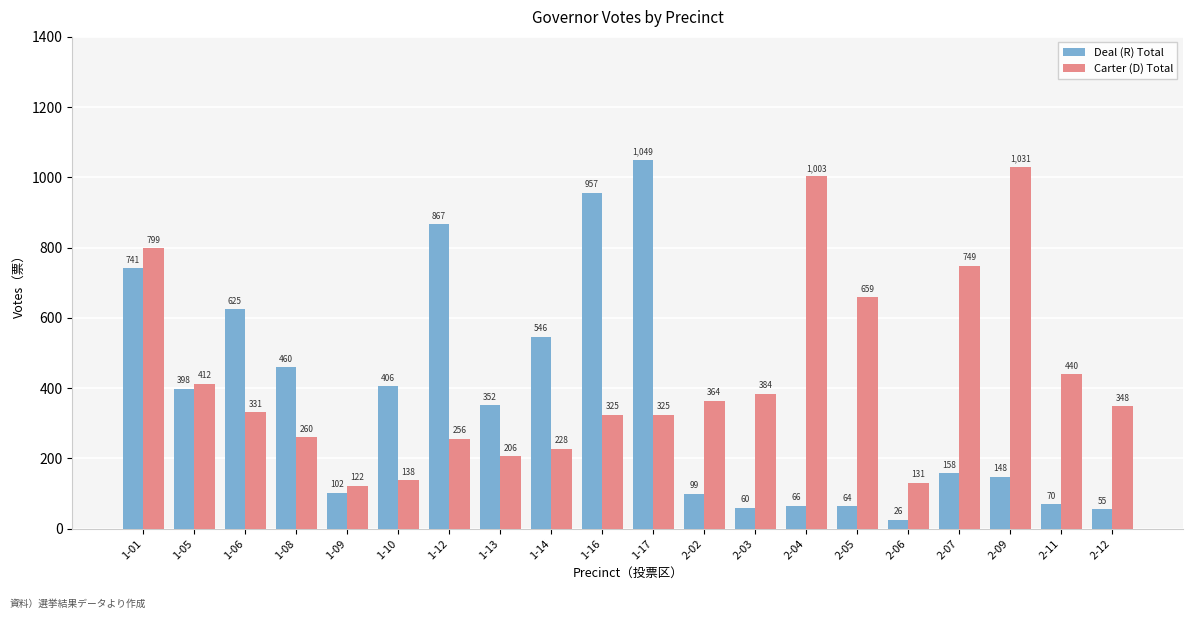

At which label does Deal (R) Total first exceed 352?

1-01